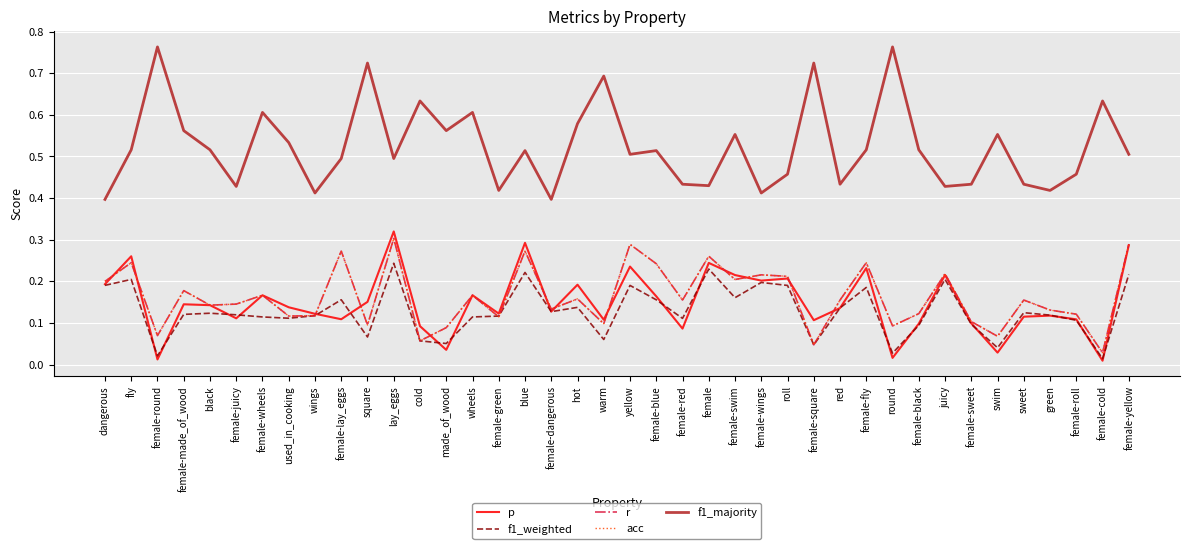

What position from the right is red?

12